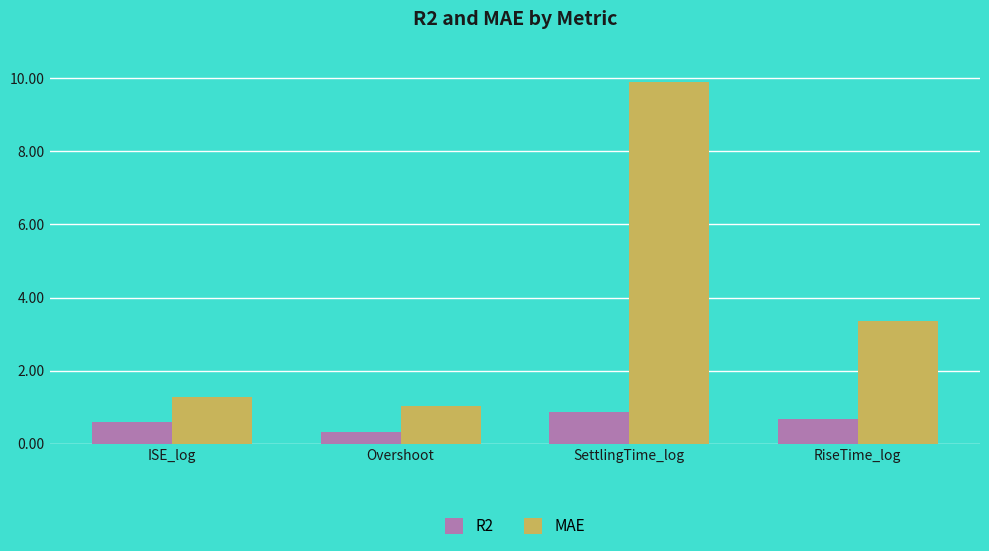

How many data points in MAE are less than 3?

2